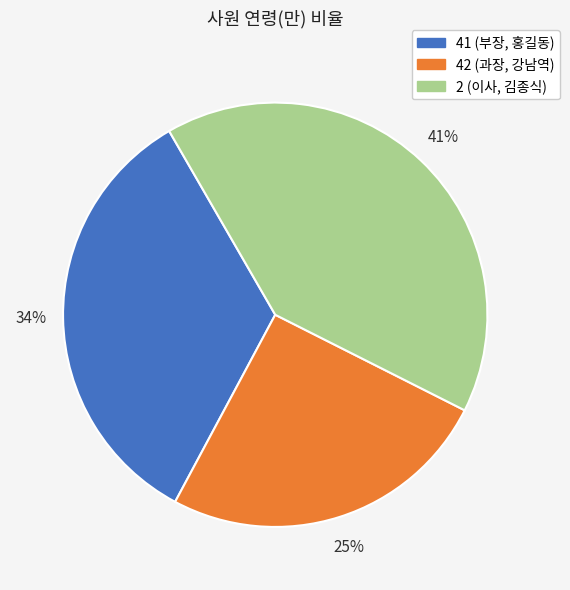

Is it true that 41 (부장, 홍길동) is 20% of the pie?

False